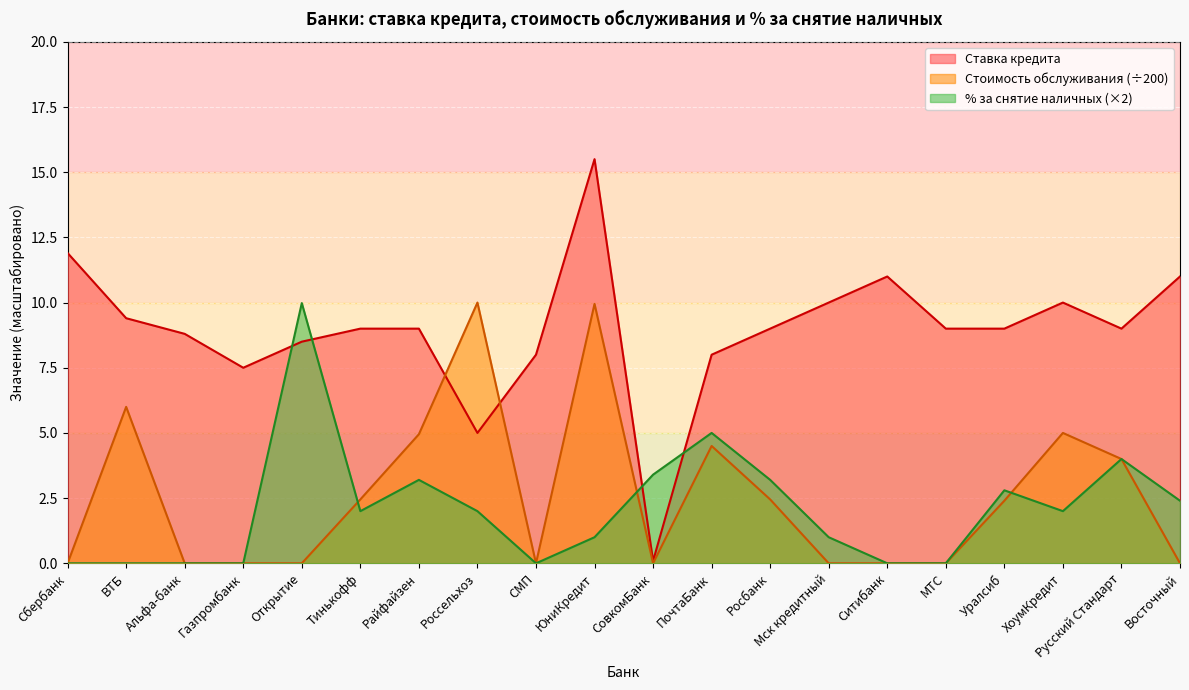

How many values in the % за снятие наличных series are below 2?

9